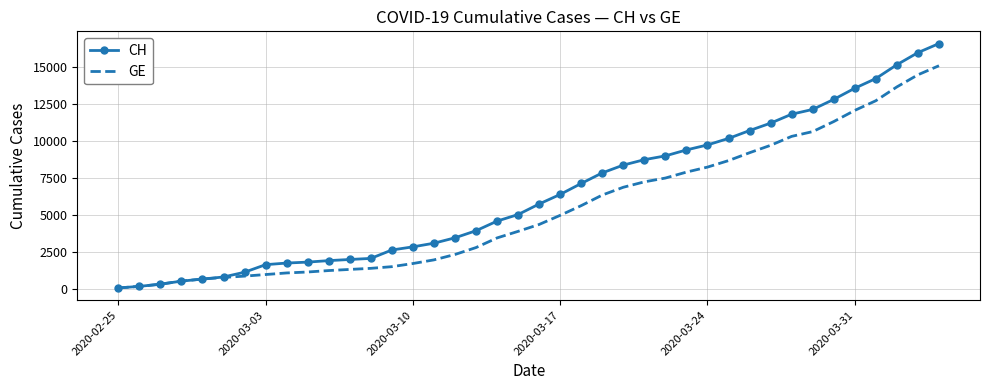

What is the maximum value shown in the chart?

16574